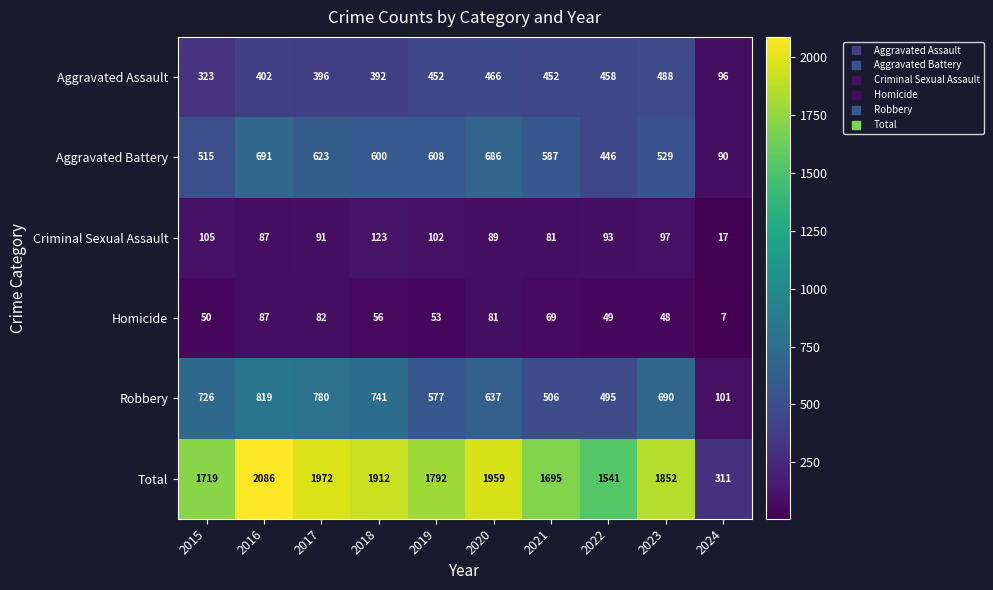

Rank the series at 2023 from lowest to highest value.

Homicide, Criminal Sexual Assault, Aggravated Assault, Aggravated Battery, Robbery, Total